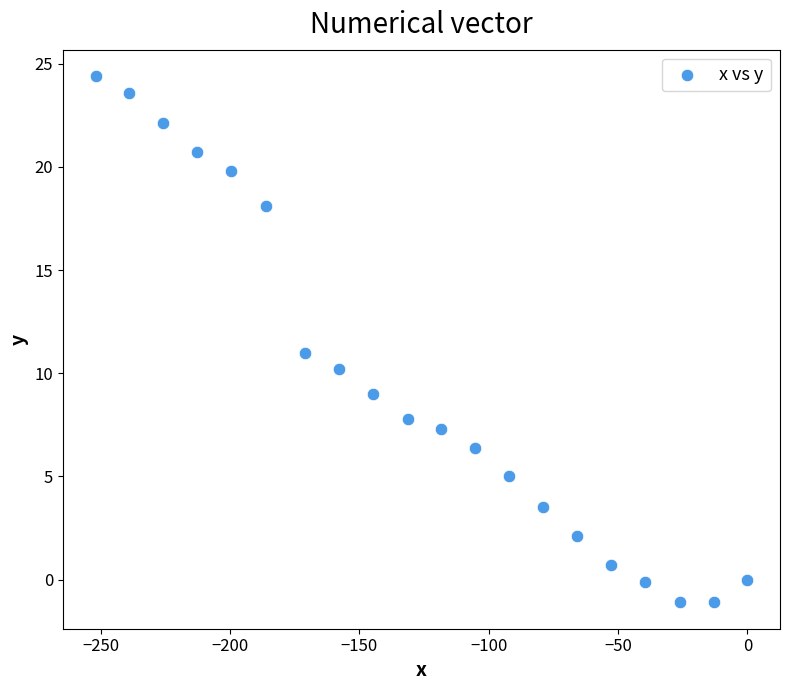

What is the range of Y values (max minus min)?

25.5